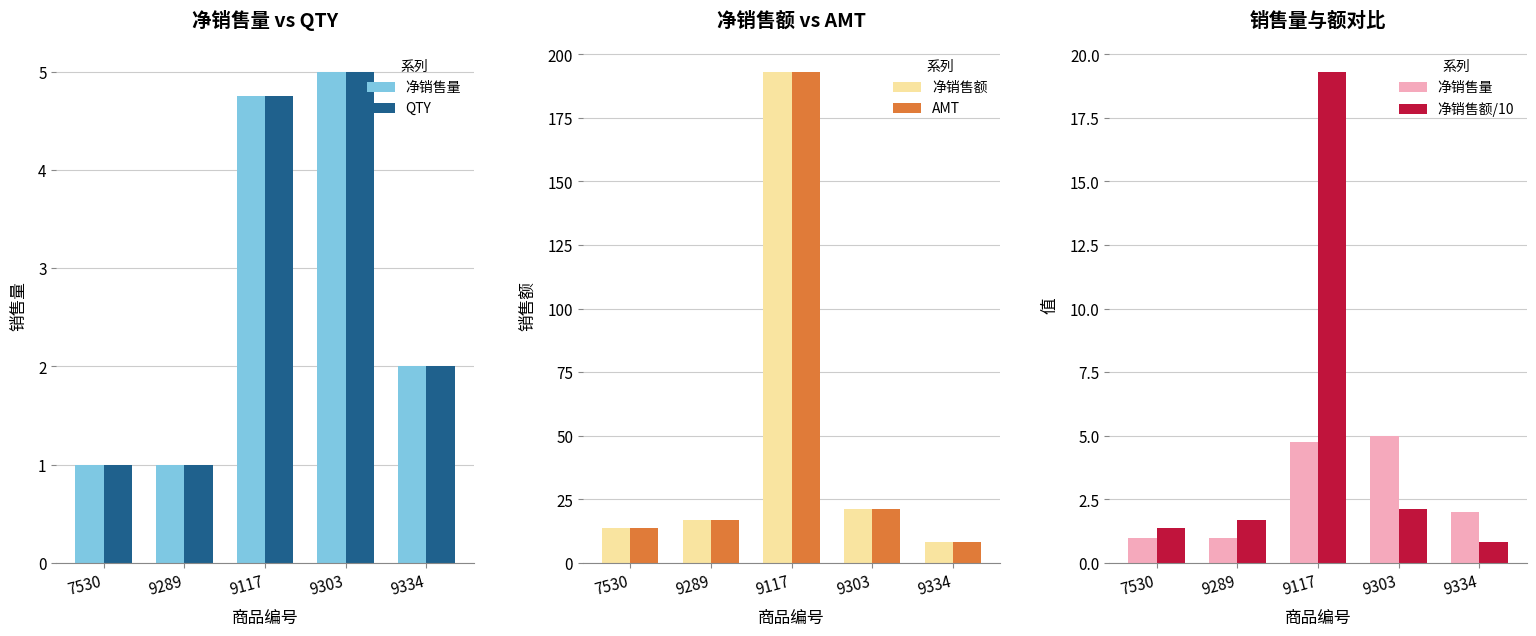

Which has a higher value, 9289 or 9334?

9334